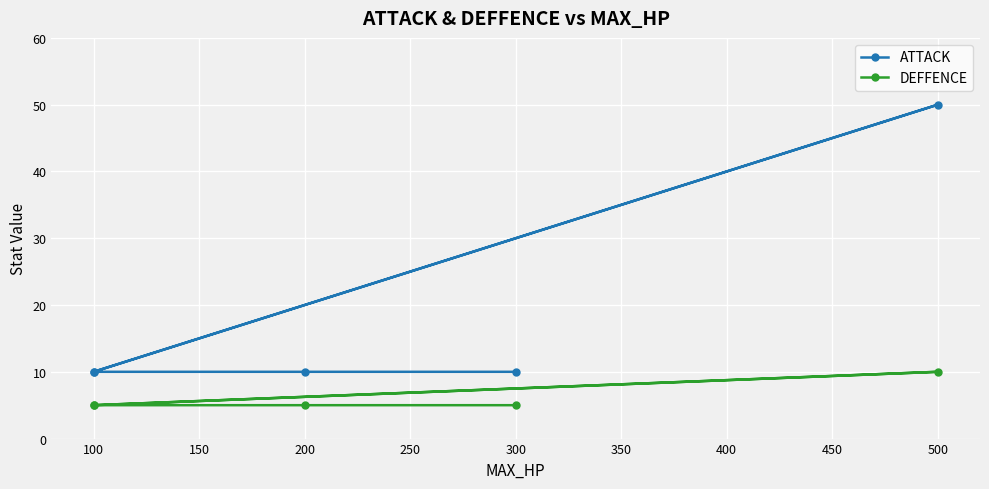

Count the number of data series in this chart.

2